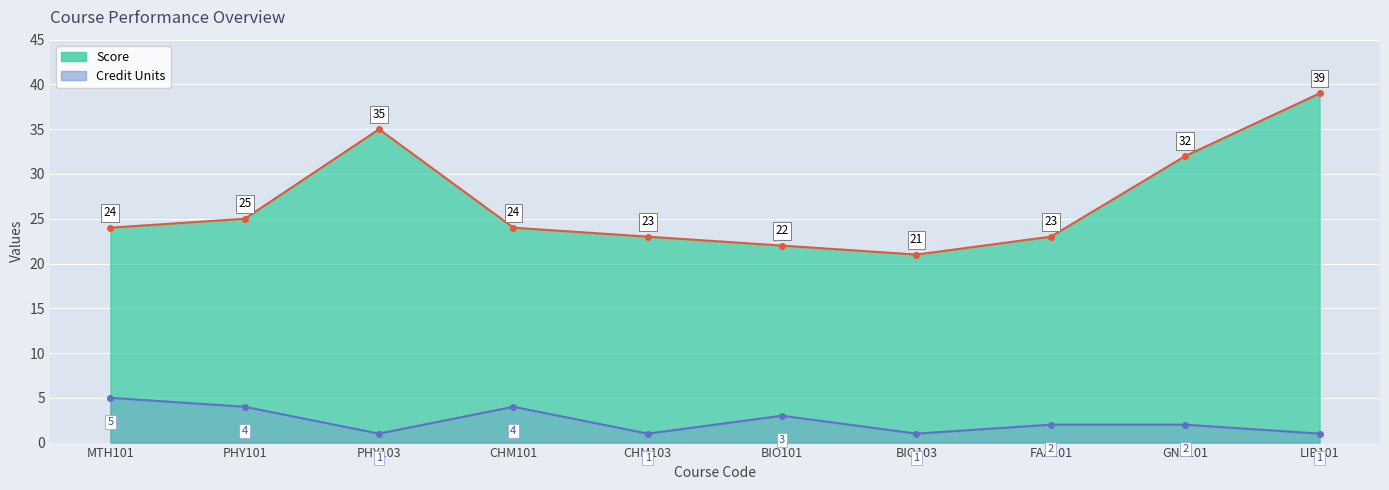

What is the label of the 7th point from the right?

CHM101